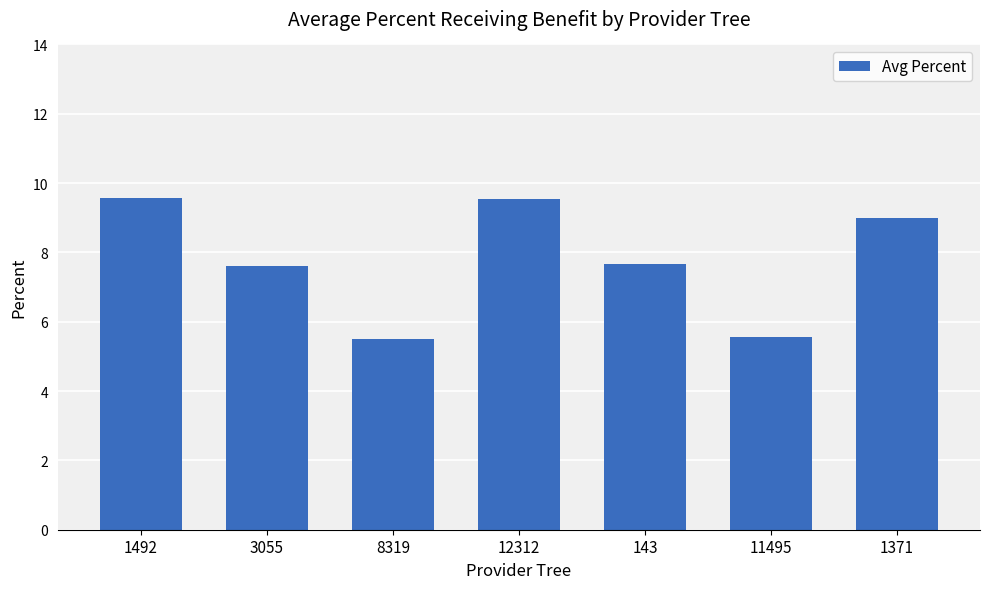

What position from the left is 1492?

1